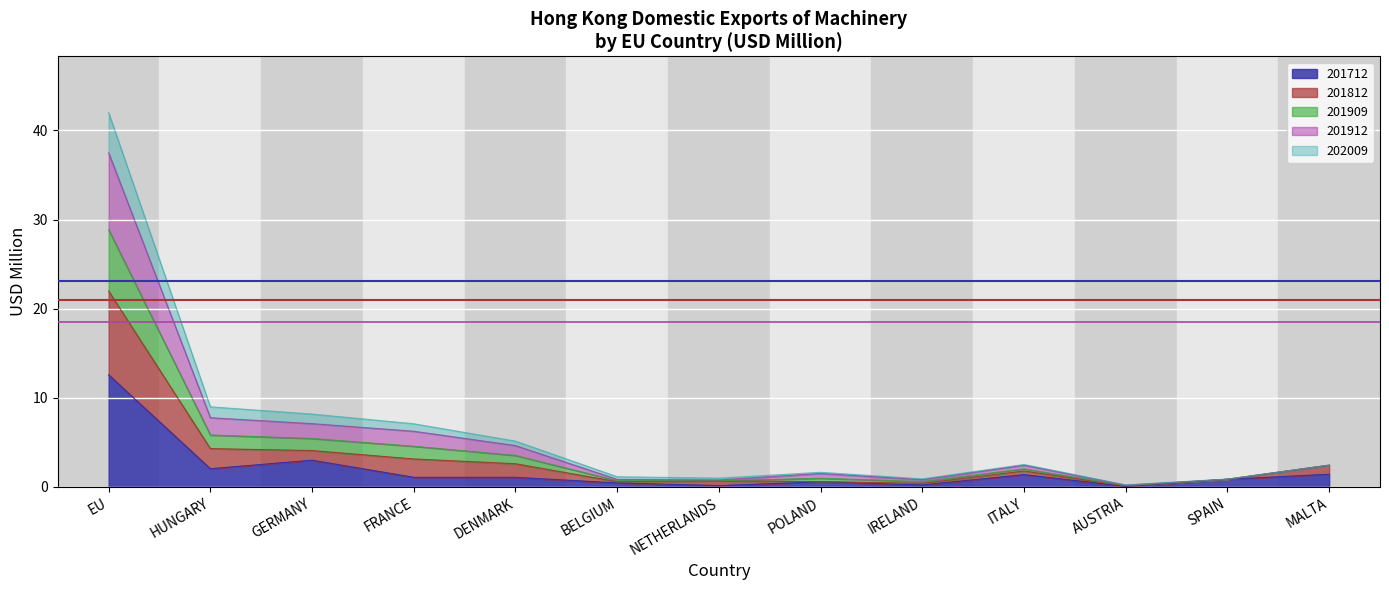

Which category has the highest value in the 201712 series?

EU